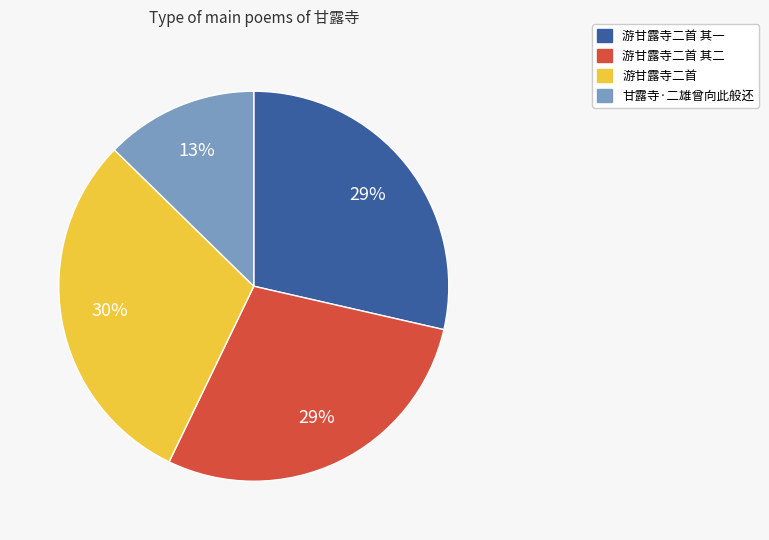

To the nearest percent, what is the combined percentage of 游甘露寺二首 and 甘露寺·二雄曾向此般还?

43%